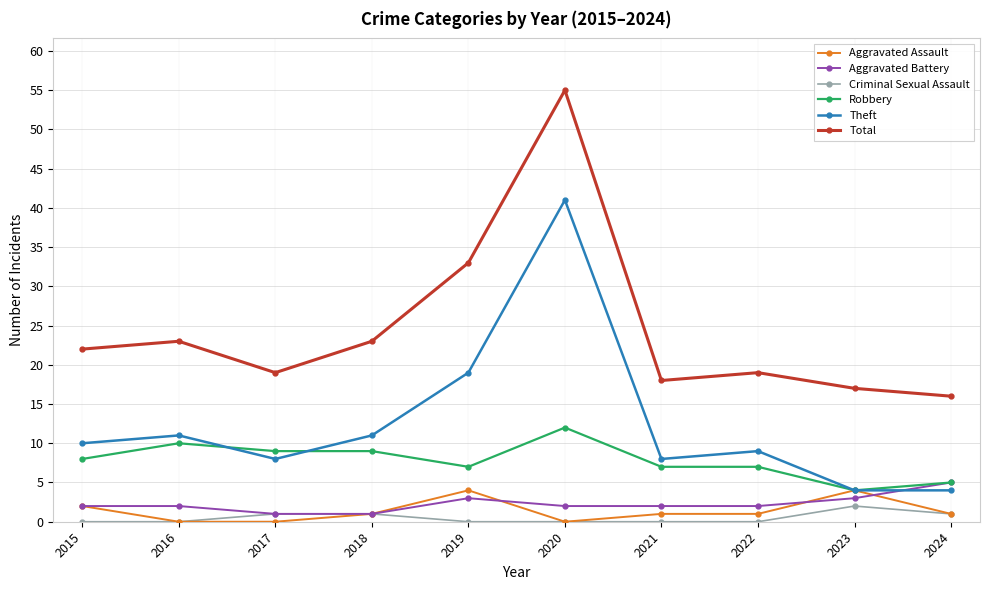

At which category is the sum across all series the highest?

2020